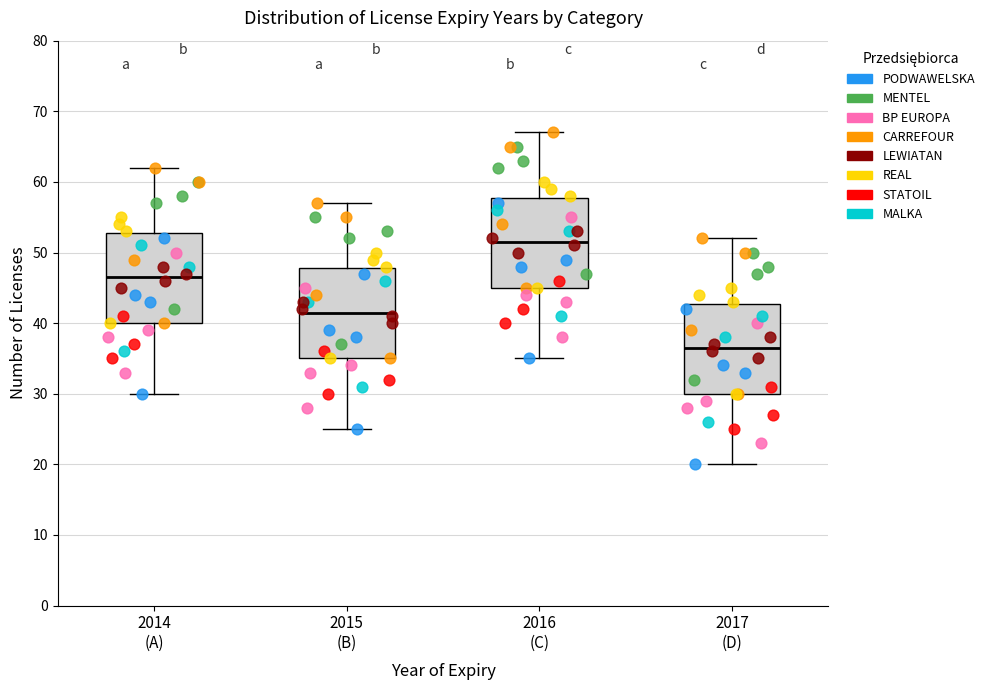

Reading left to right, transcribe this box plot: for each box, give where its median line is, the range the box spans, and where its two whiskers end, as read against the y-axis. The values are not printed on the chart, so give them approximately, as read against the axis.

2014 (A): median 47, box 40 to 53, whiskers 30 to 62
2015 (B): median 42, box 35 to 48, whiskers 25 to 57
2016 (C): median 52, box 45 to 58, whiskers 35 to 67
2017 (D): median 37, box 30 to 43, whiskers 20 to 52